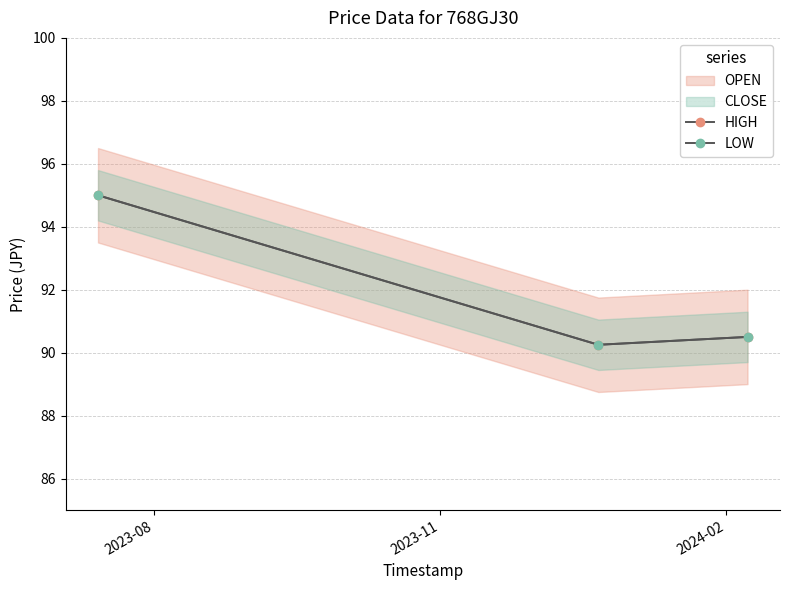

At which category is the sum across all series the highest?

2023-08